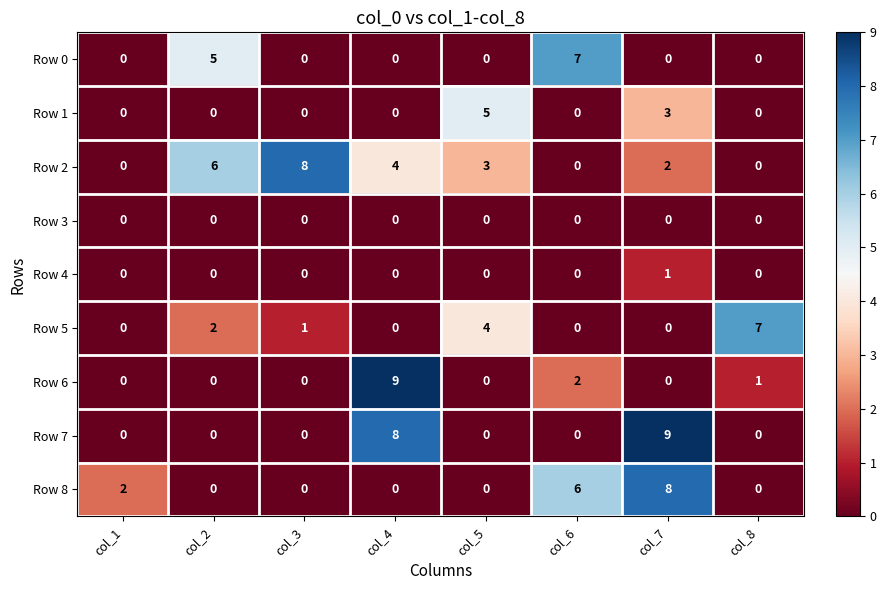

Which series has the largest total across all categories?

Row 2